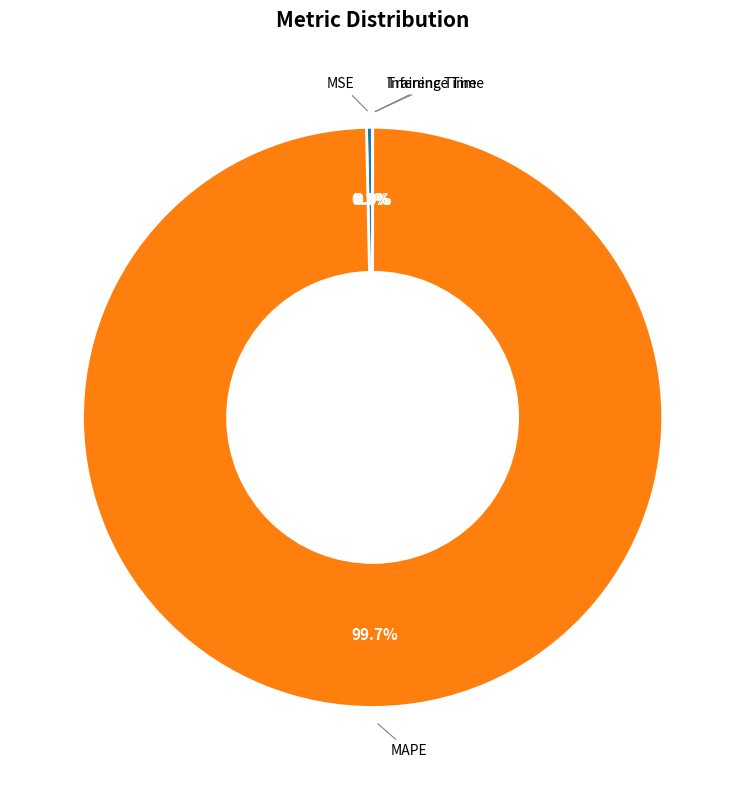

Is there any slice that represents more than half of the pie?

Yes